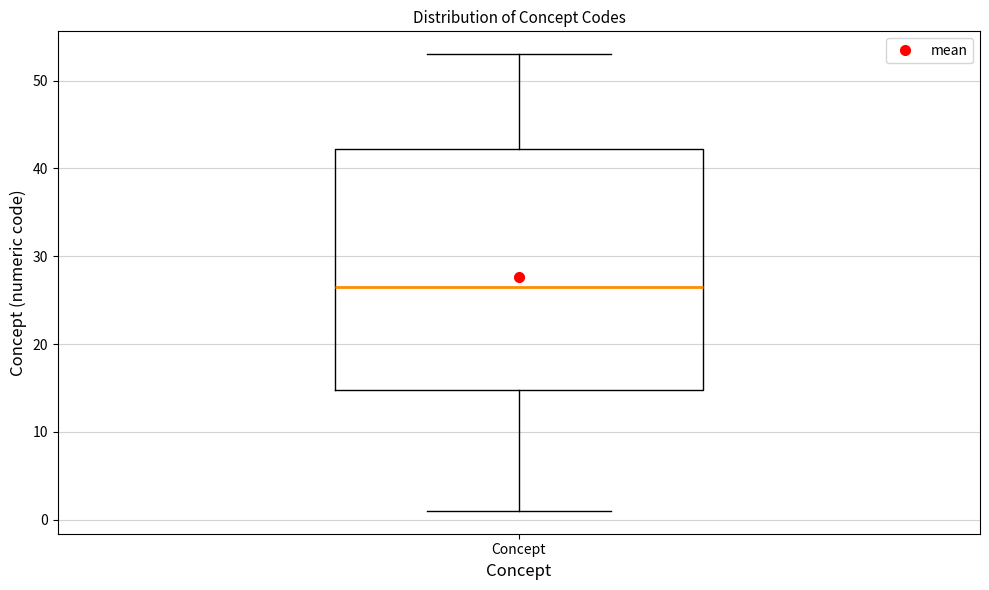

Where does the upper whisker of the box for Concept end on the y-axis? The values are not printed on the chart, so give them approximately, as read against the axis.

53